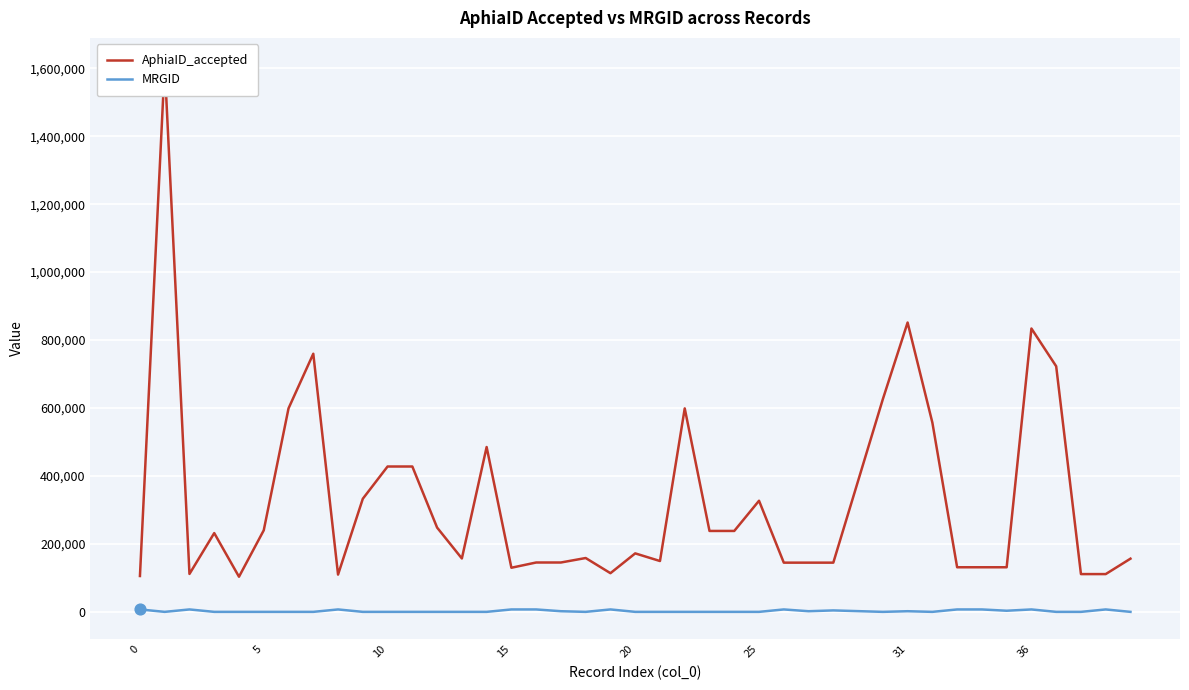

Which series has the largest Y range (max minus min)?

AphiaID_accepted